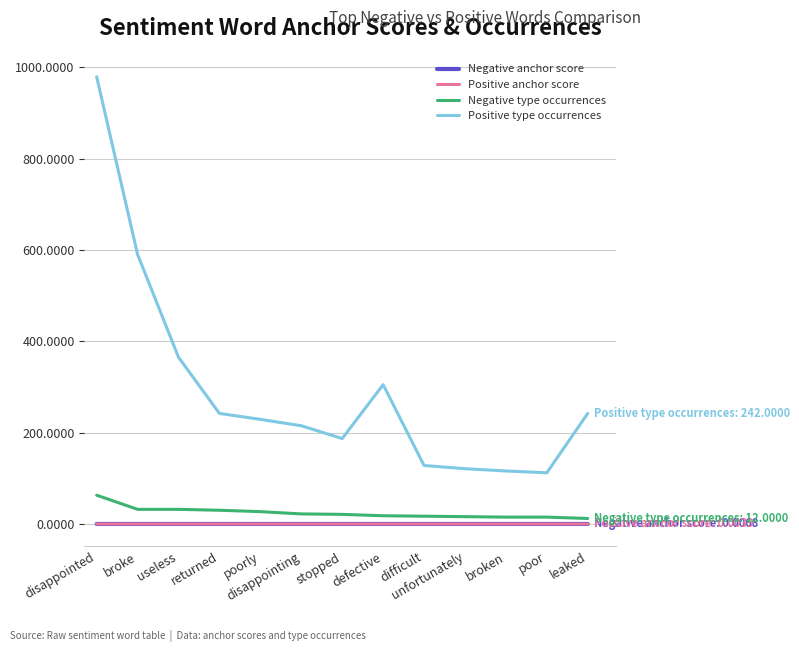

How many distinct data groups are displayed?

4